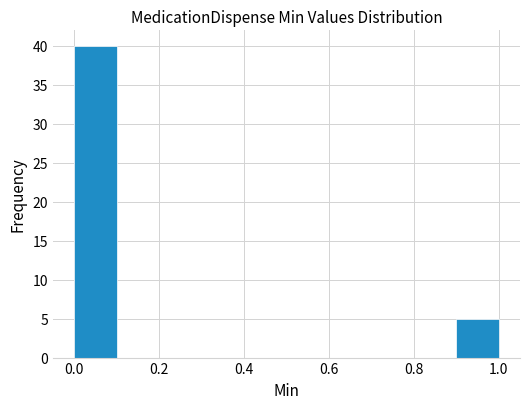

Reading left to right, transcribe this chart: for each bar, give the range it covers on the x-axis and its height. The values are not printed on the chart, so give them approximately, as read against the axis.

0.0 to 0.1: 40
0.1 to 0.2: 0
0.2 to 0.3: 0
0.3 to 0.4: 0
0.4 to 0.5: 0
0.5 to 0.6: 0
0.6 to 0.7: 0
0.7 to 0.8: 0
0.8 to 0.9: 0
0.9 to 1.0: 5